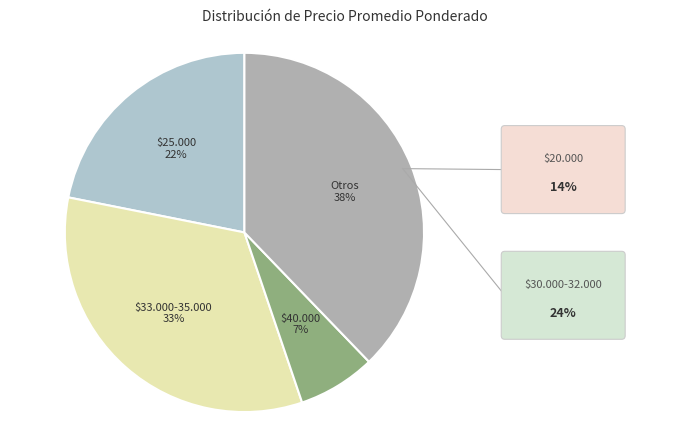

What is the largest slice in the pie chart?

Otros